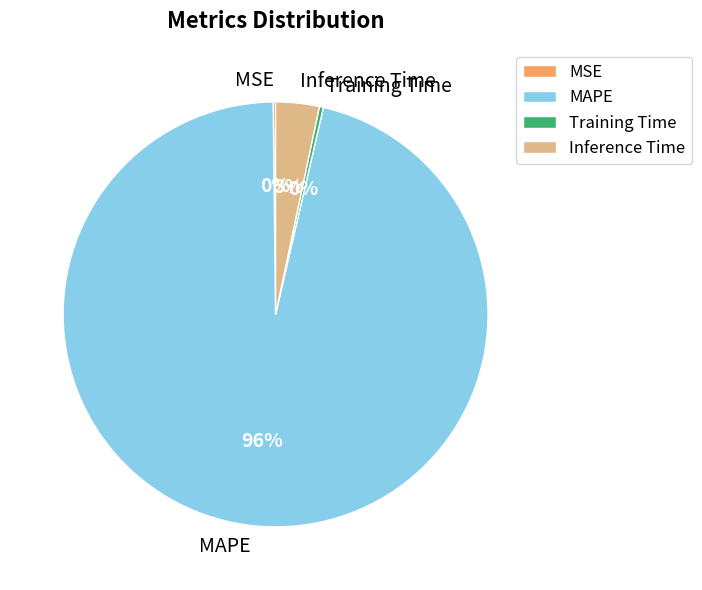

The MAPE slice represents 96% of the pie. True or false?

True